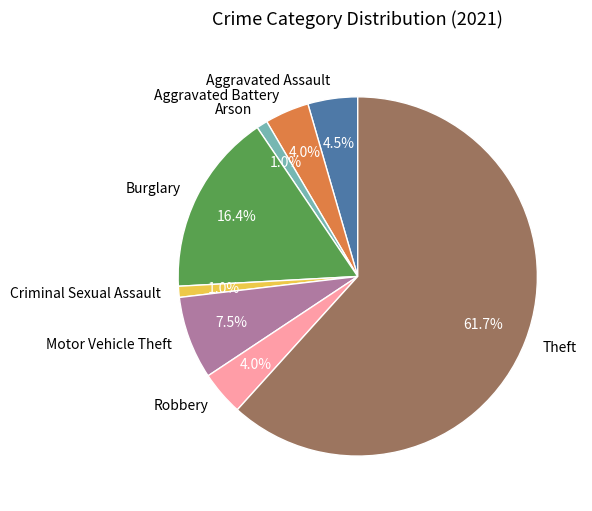

To the nearest percent, what is the difference between the Criminal Sexual Assault and Theft slice percentages?

61%